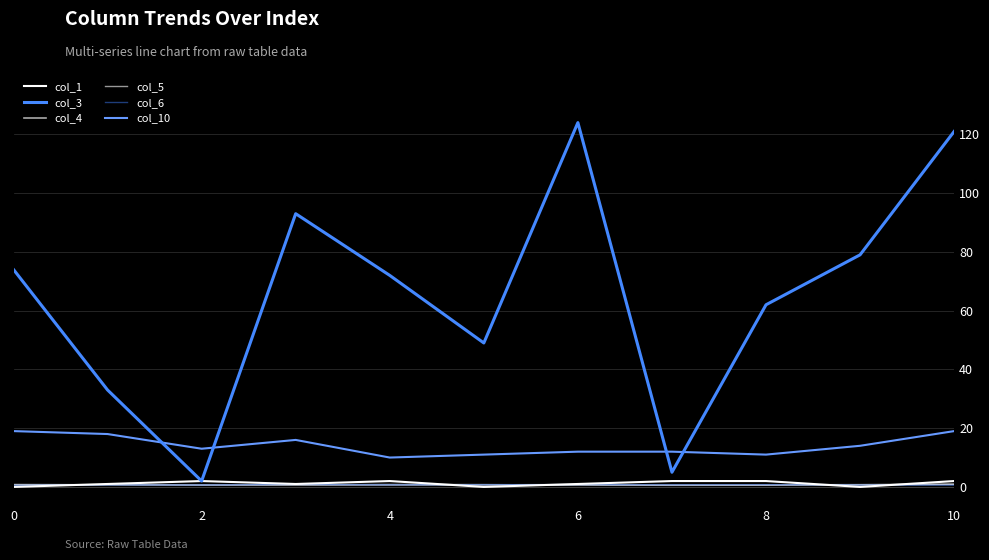

Which series has the largest total across all categories?

col_3